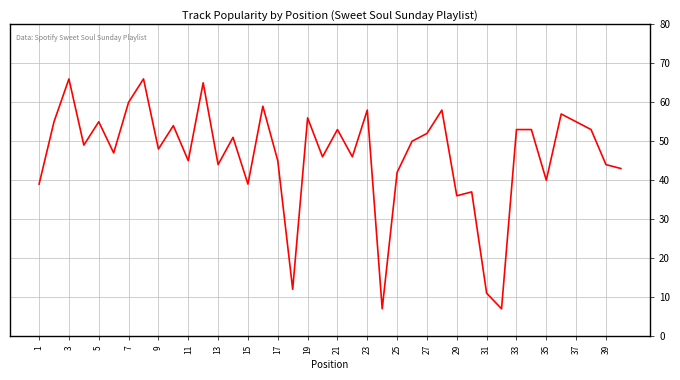

What is the difference between the maximum and minimum values?

59